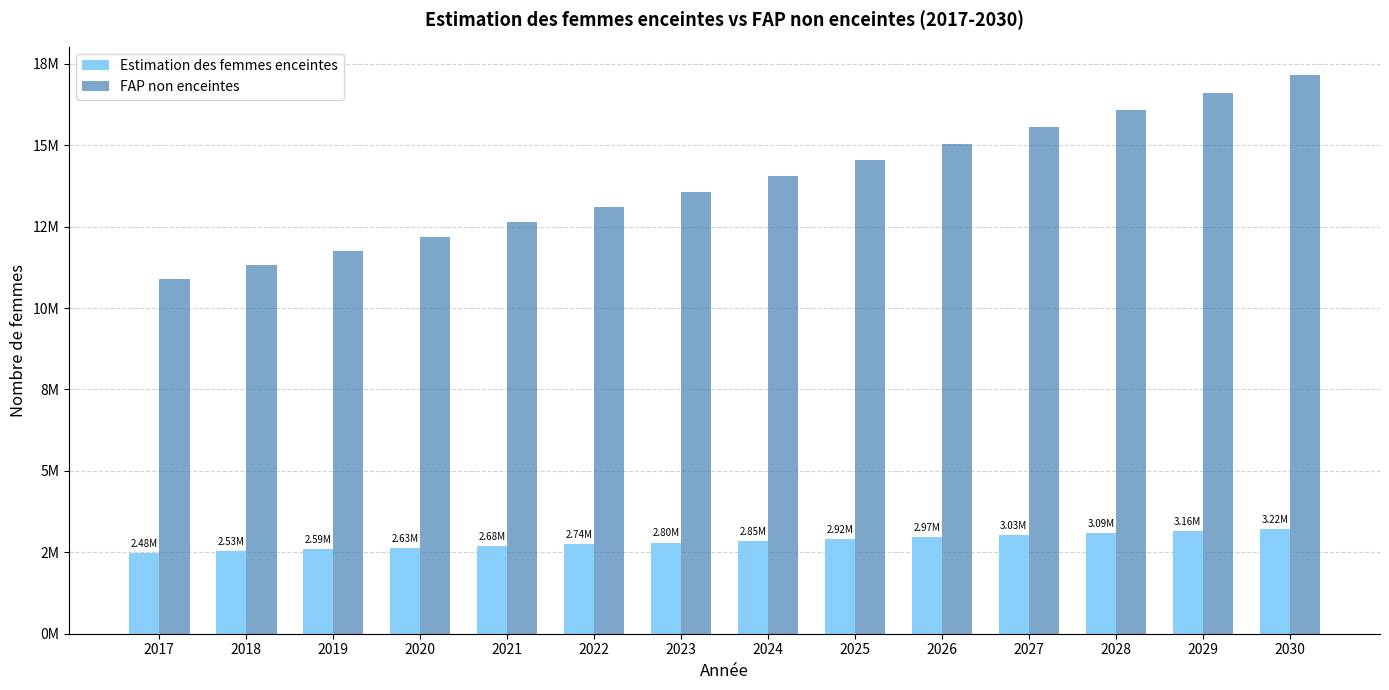

At which category is the sum across all series the highest?

2030